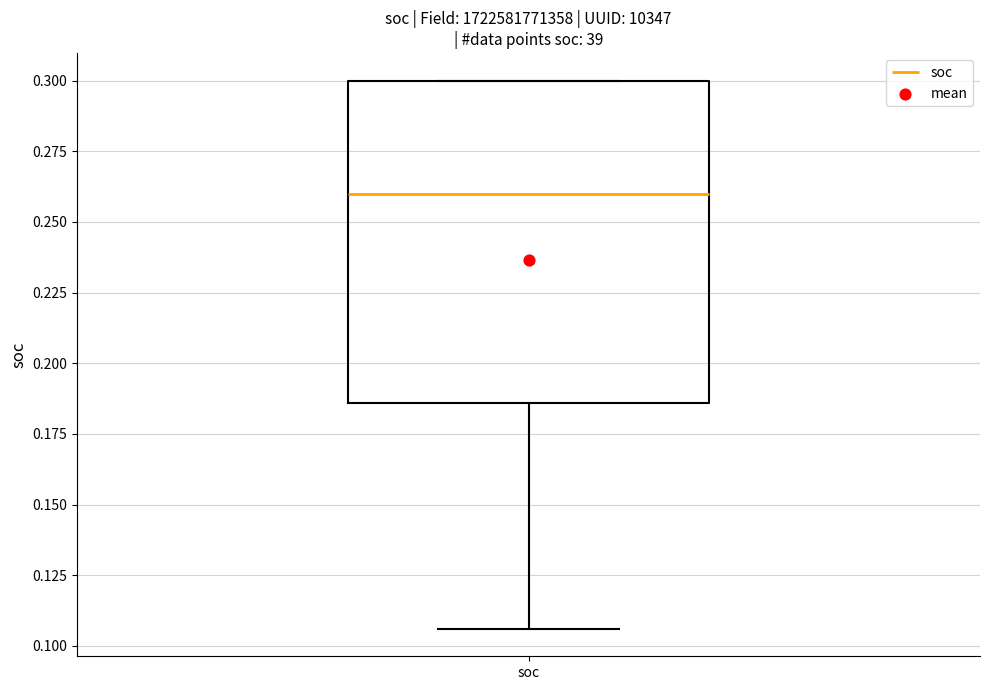

Read this box plot against the y-axis: the position of the median line, the range covered by the box, and the ends of both whiskers. The values are not printed on the chart, so give them approximately, as read against the axis.

median 0.260, box 0.185 to 0.300, whiskers 0.105 to 0.300